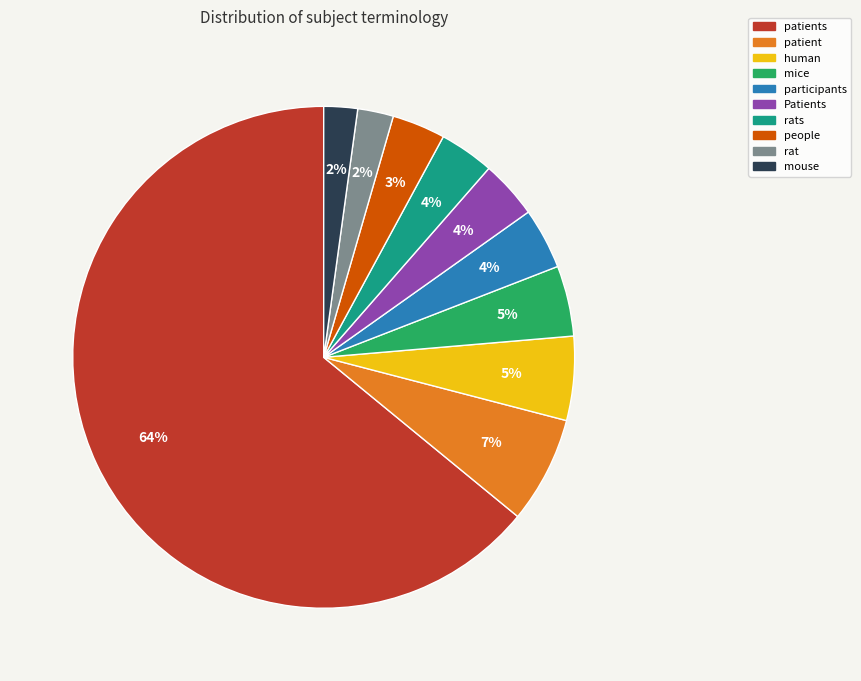

How many segments does this pie chart have?

10